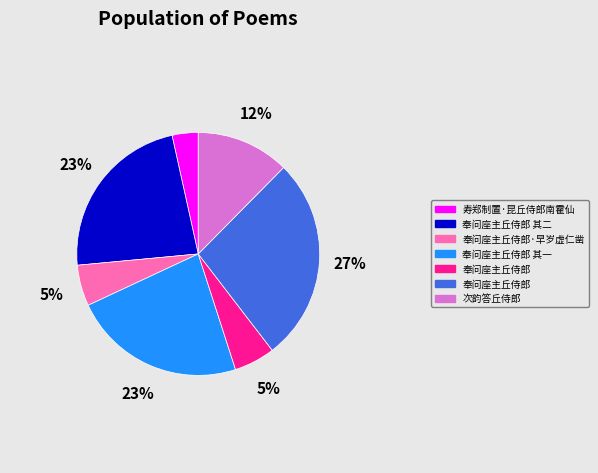

Is there a majority slice in this chart?

No